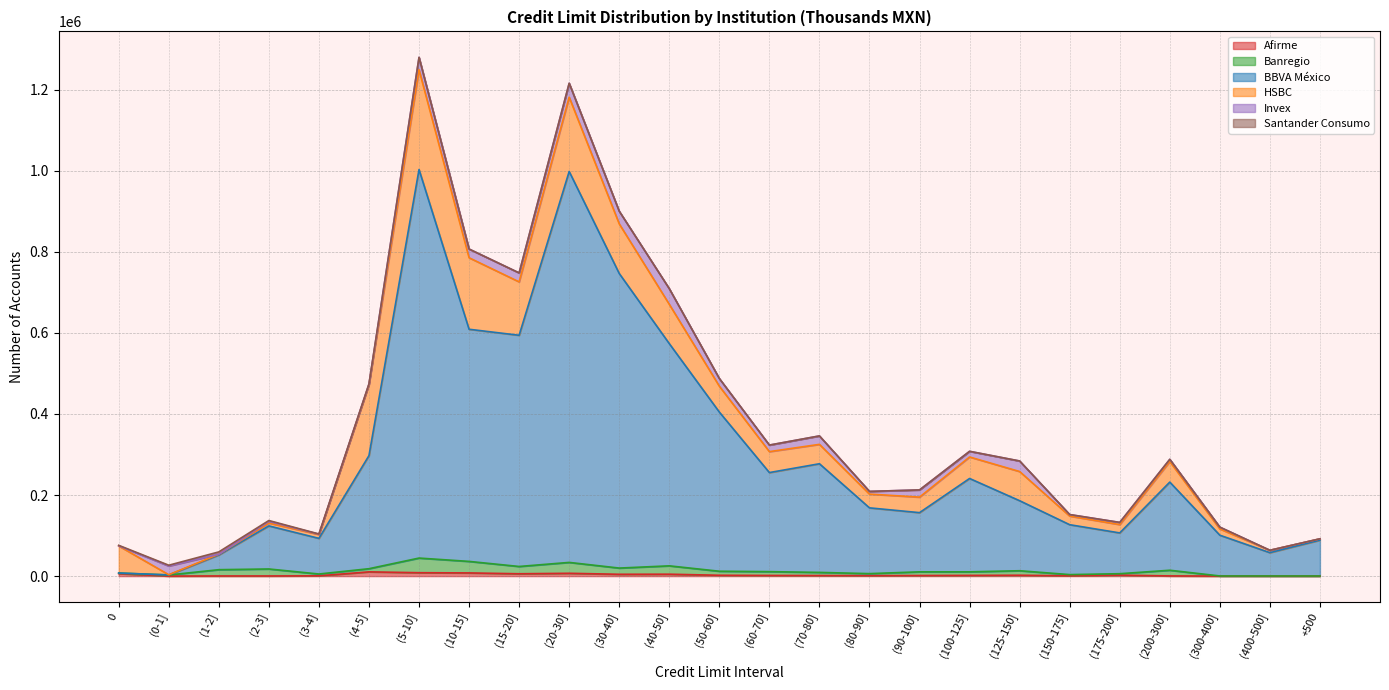

What is the highest value of the HSBC series?

246055